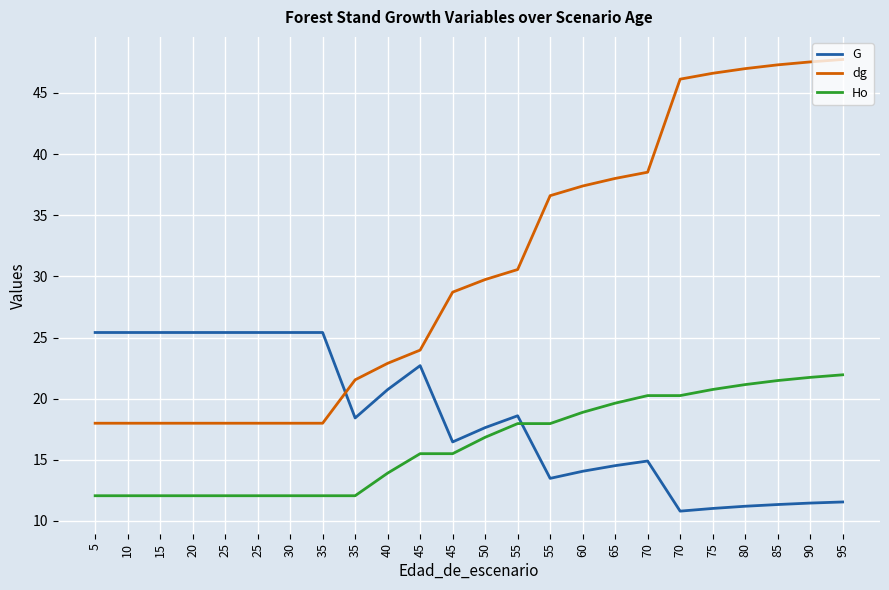

What is the total value across all series at 10?

55.5